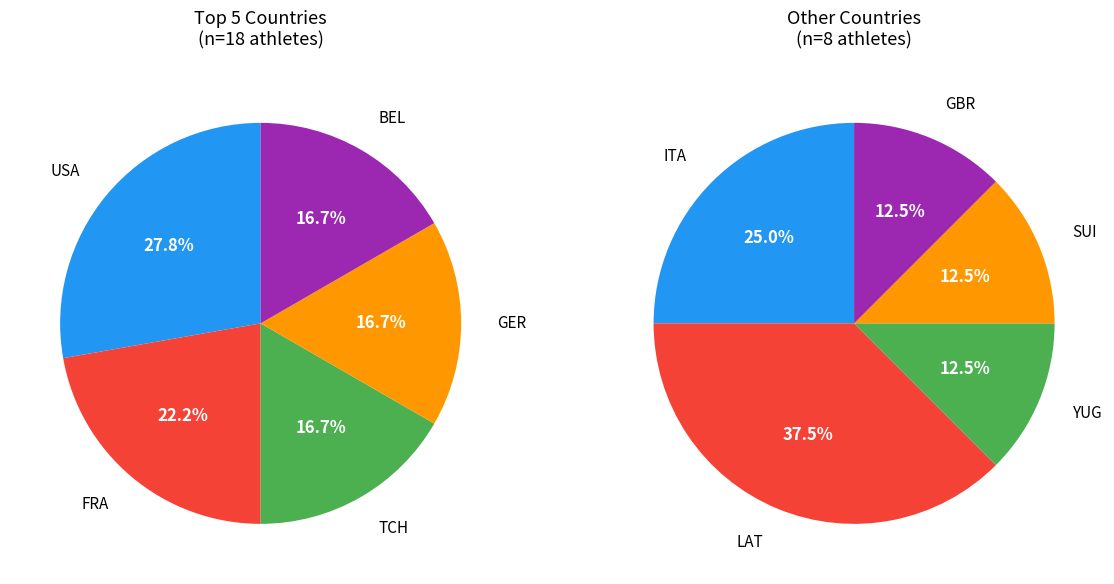

How many slices are in this pie chart?

10